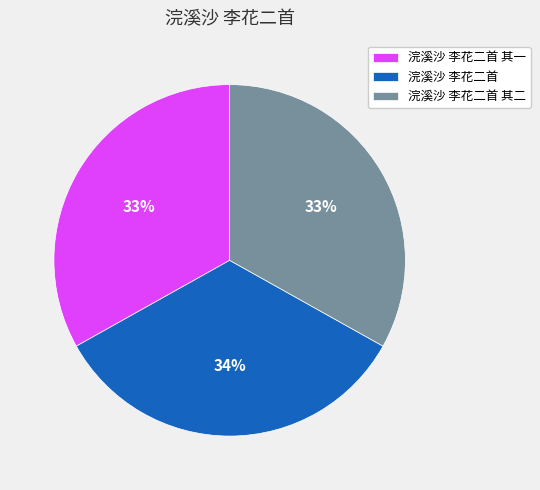

To the nearest percent, what is the difference between the 浣溪沙 李花二首 其一 and 浣溪沙 李花二首 slice percentages?

1%